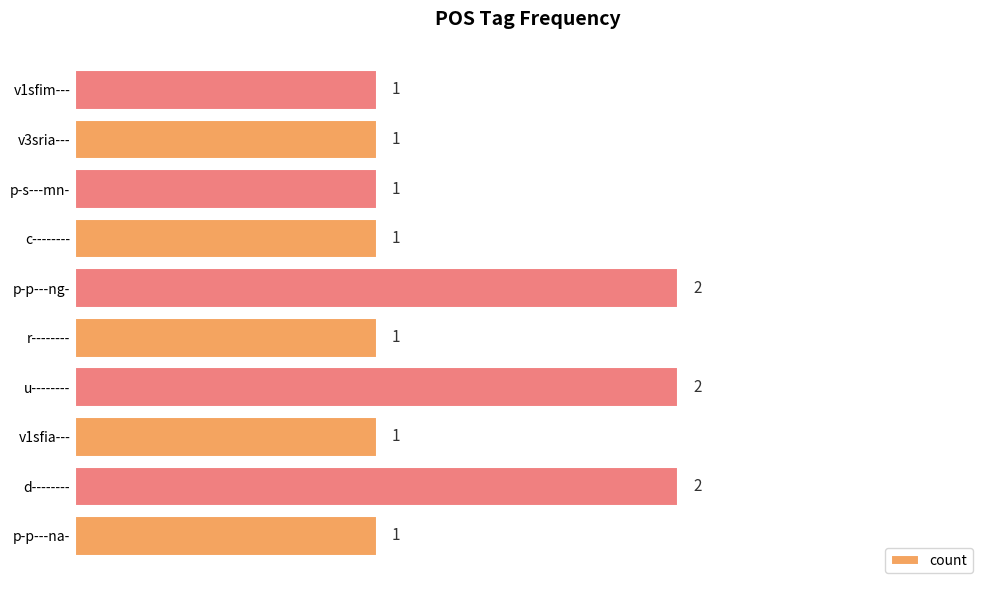

True or false: the data shows 0 at v1sfim---.

False